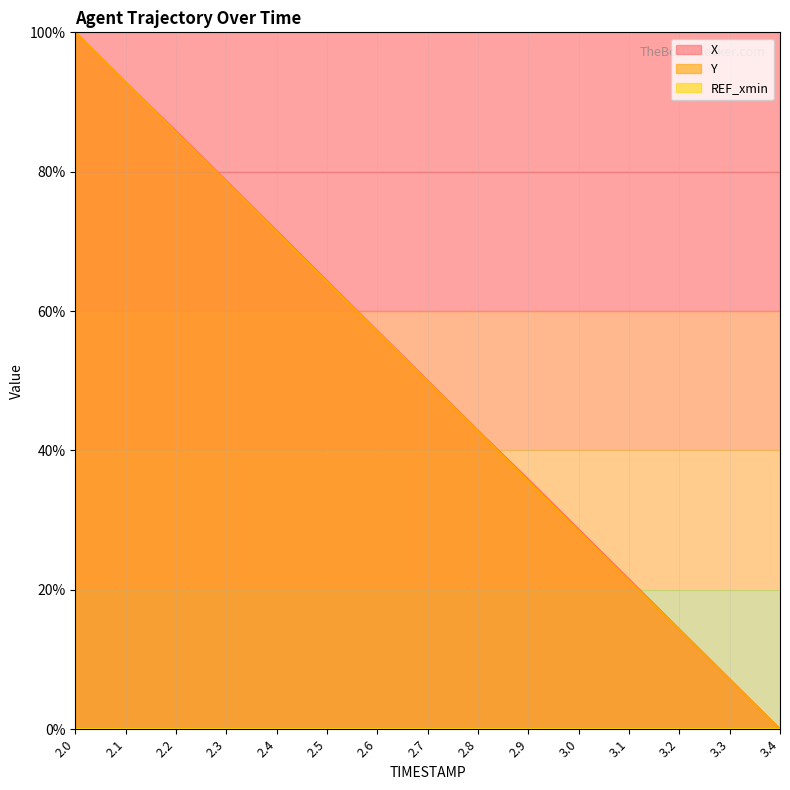

Rank the categories by Y value from lowest to highest.

3.4, 3.3, 3.2, 3.1, 3.0, 2.9, 2.8, 2.7, 2.6, 2.5, 2.4, 2.3, 2.2, 2.1, 2.0